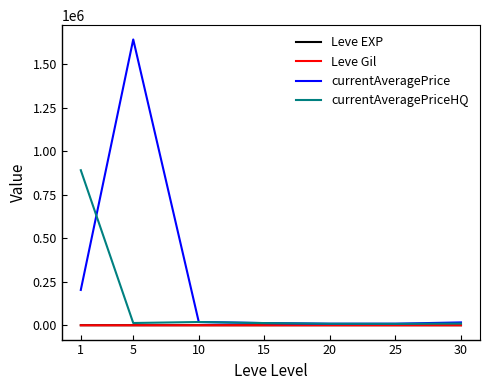

At which category is the sum across all series the highest?

5